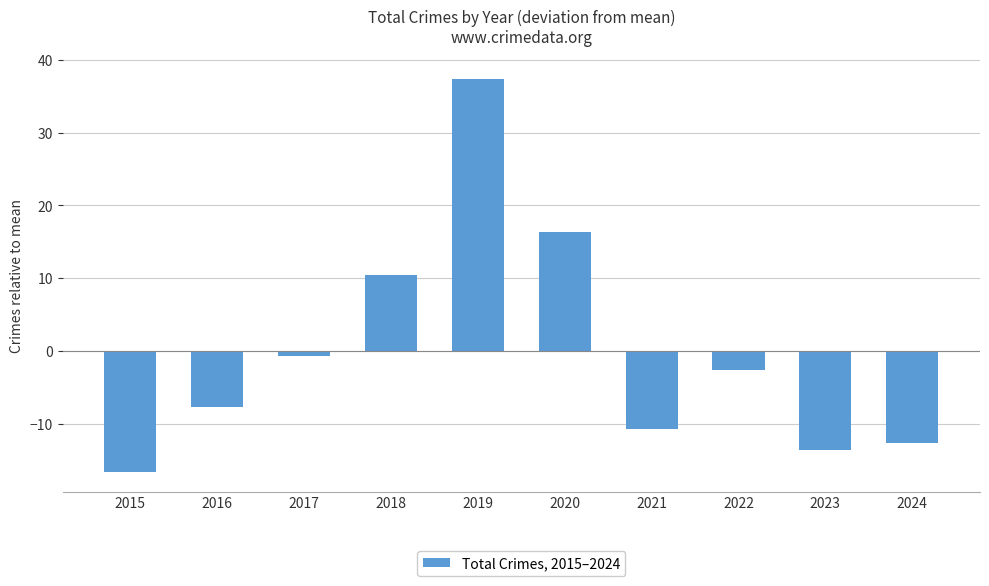

What is the change in value from 2017 to 2022?

-2.0